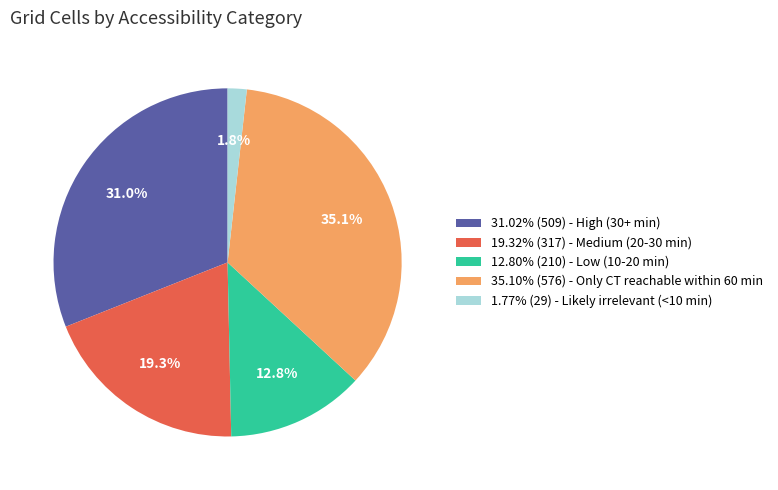

Is 31.02% (509) - High (30+ min) the majority of the pie?

No